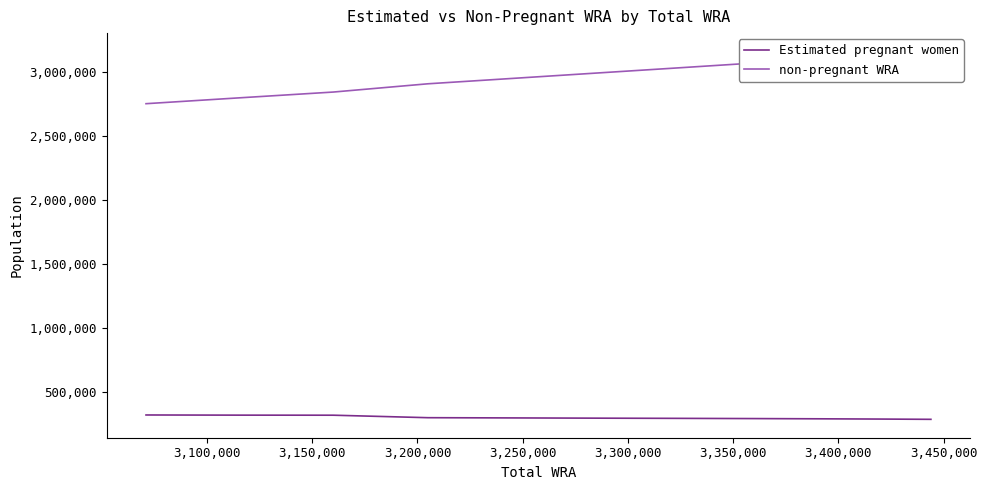

What value does the Estimated pregnant women series have at 3,100,000?

320543.6